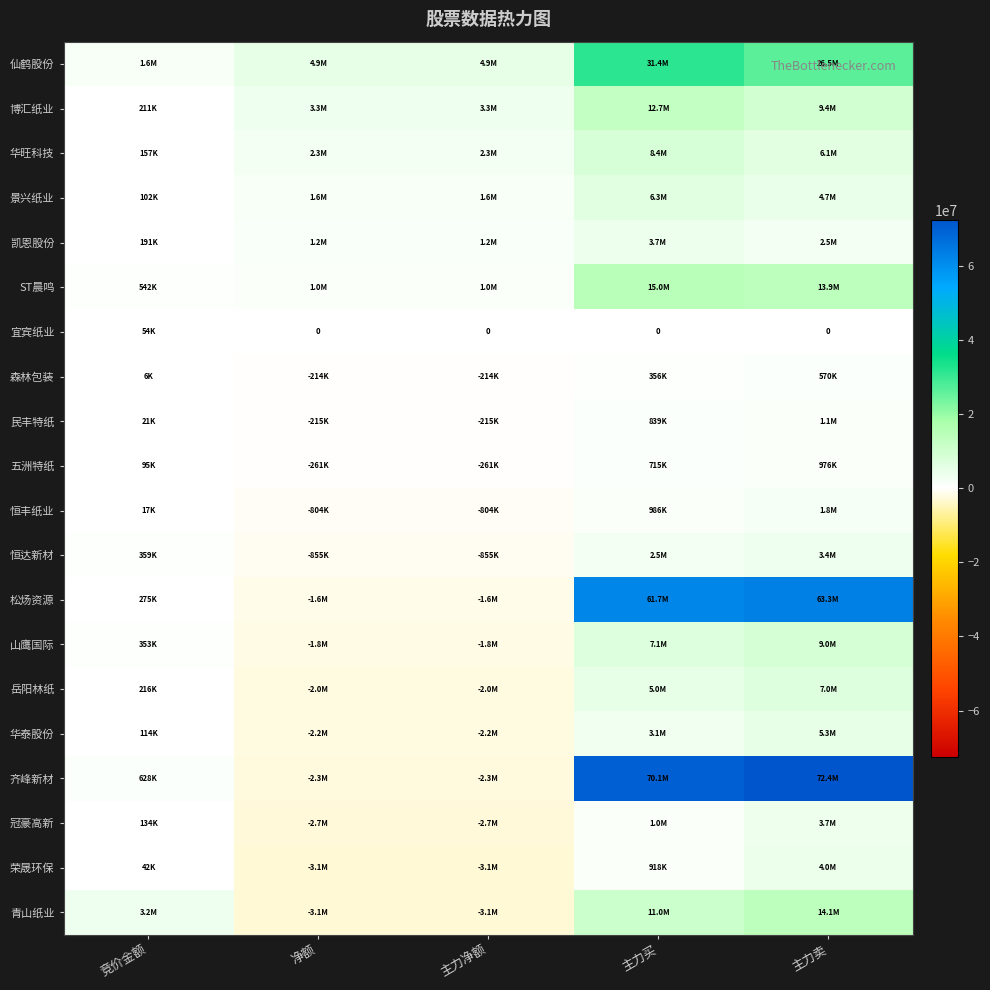

What value does the 山鹰国际 series have at 主力净额, to the nearest 50?

-1847050